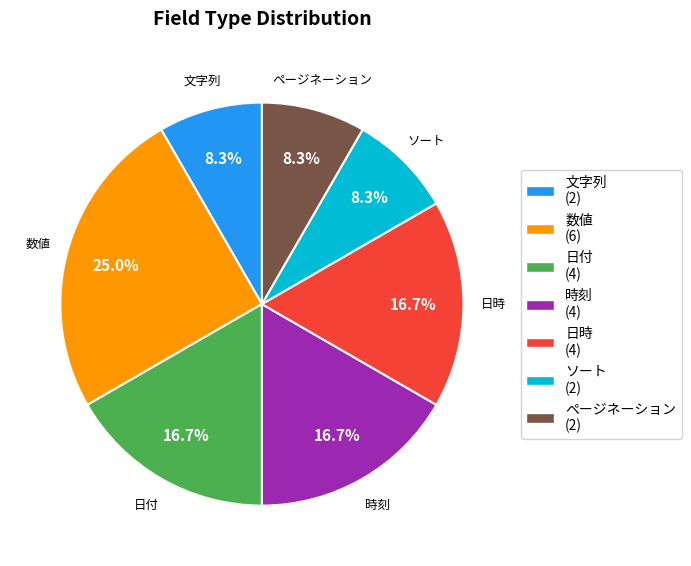

True or false: 時刻 accounts for 29% of the total.

False